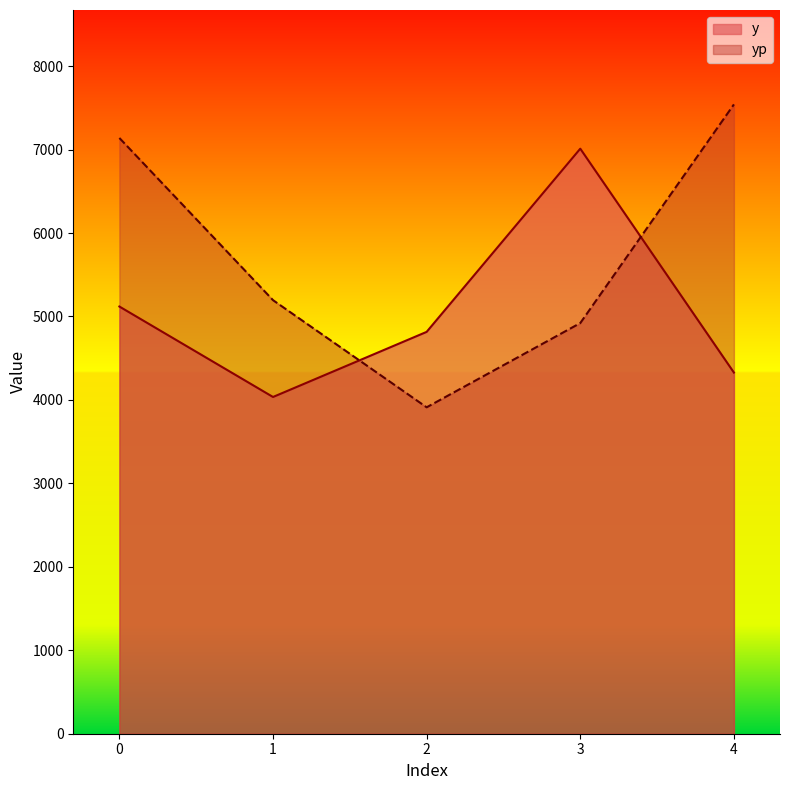

List the series in order of their overall mean, highest first.

yp, y